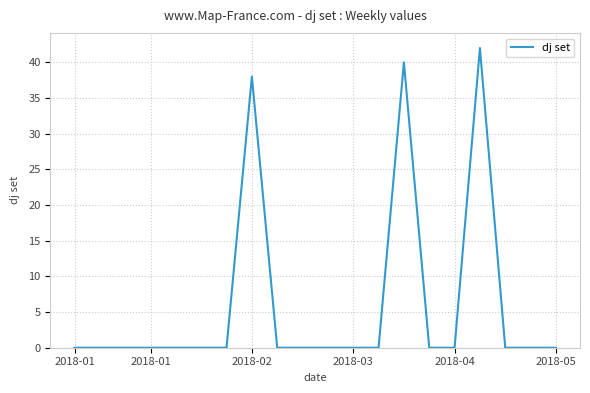

Reading left to right, what are all the values shown in this chart?

0	0	0	0	0	0	0	38	0	0	0	0	0	40	0	0	42	0	0	0